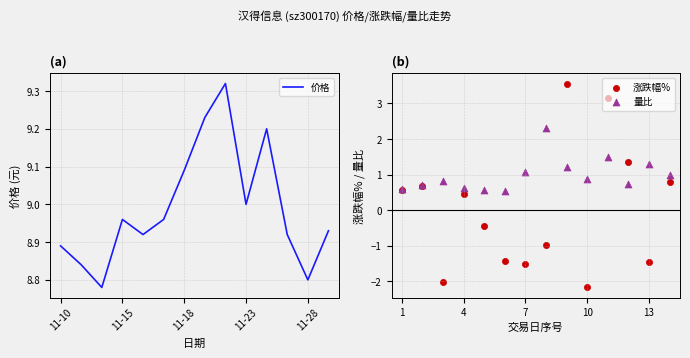

Which series has the largest Y range (max minus min)?

涨跌幅%